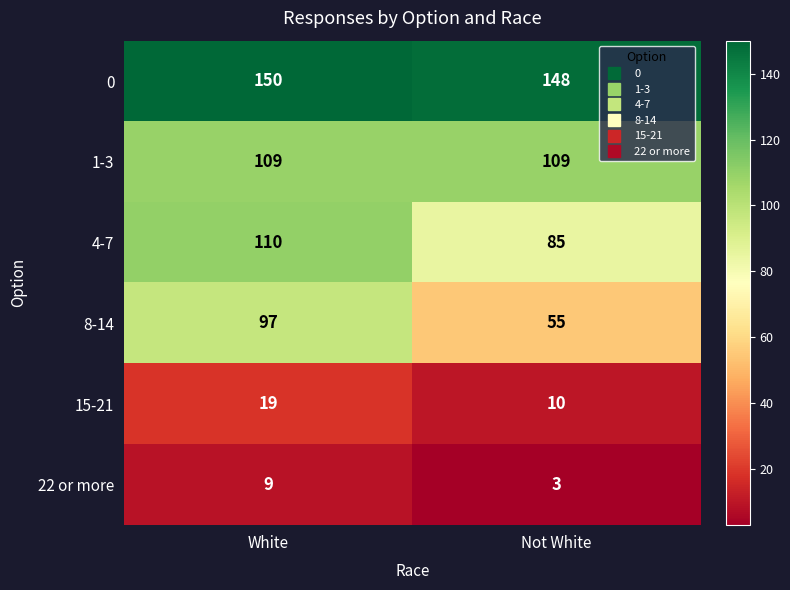

The 0 series shows 221 at White. True or false?

False